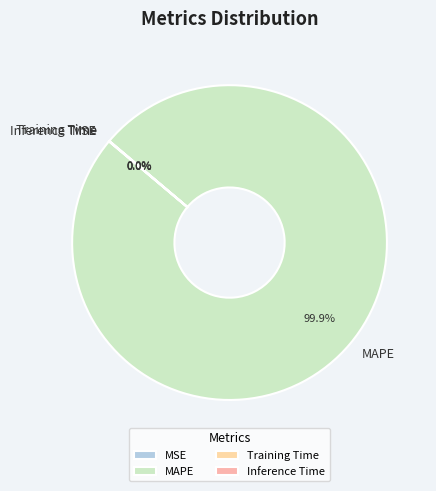

What is the majority slice?

MAPE